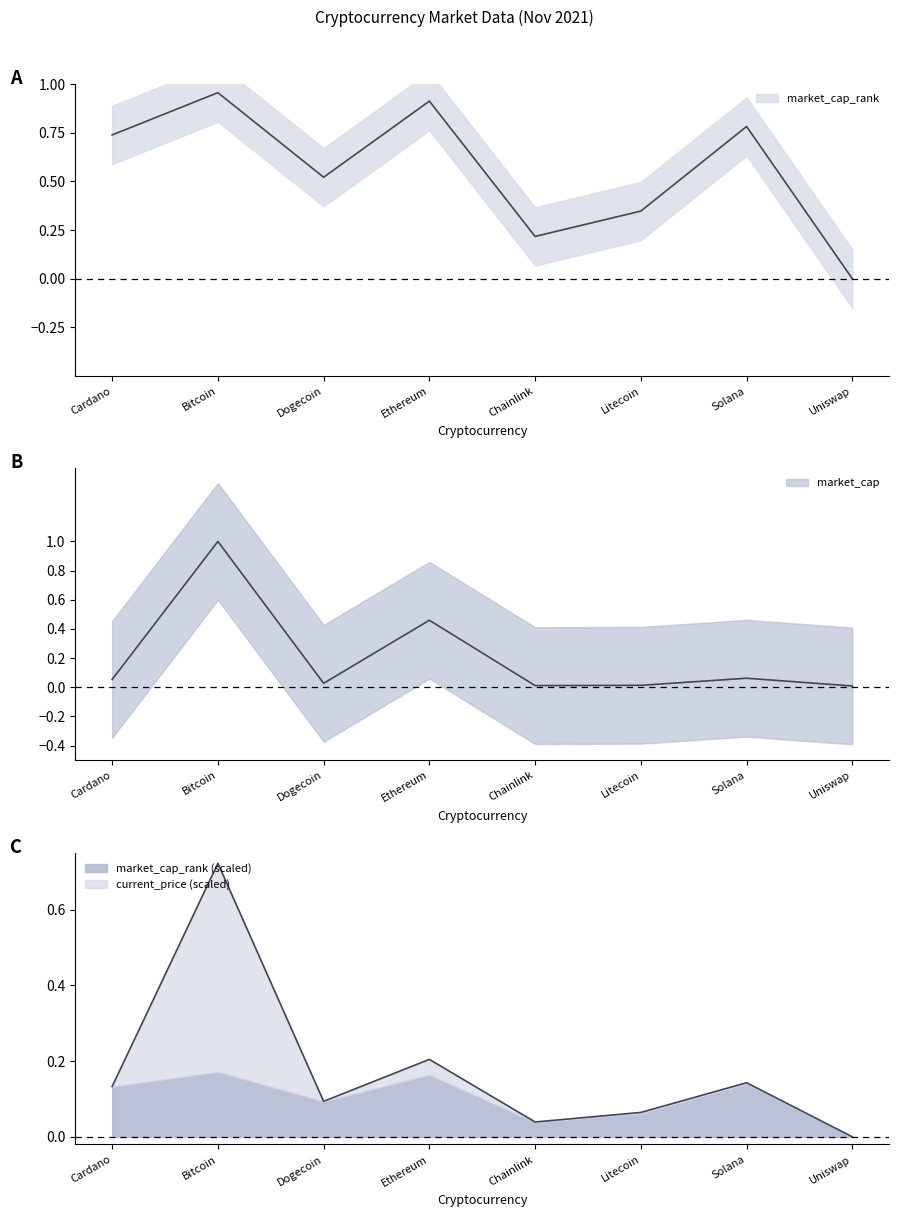

Reading right to left, transcribe all the data shown in this chart.

0.0	0.8	0.3	0.2	0.9	0.5	1.0	0.7